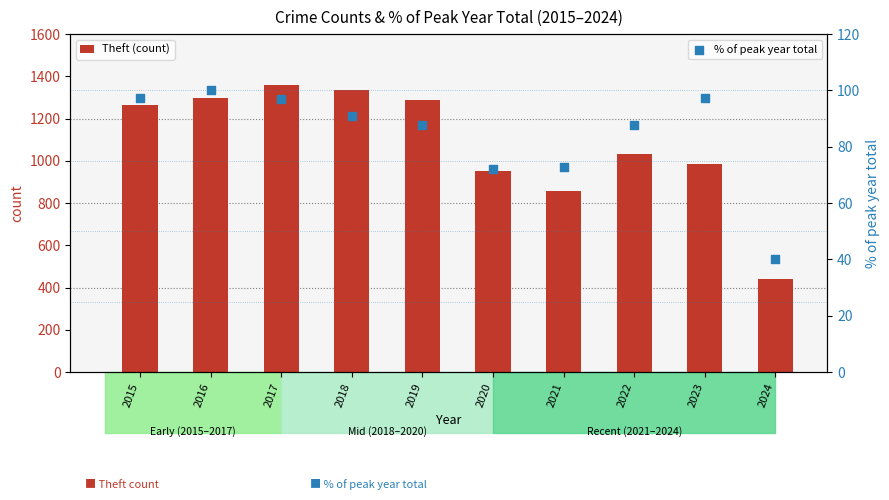

Which series has the largest total across all categories?

Theft (count)